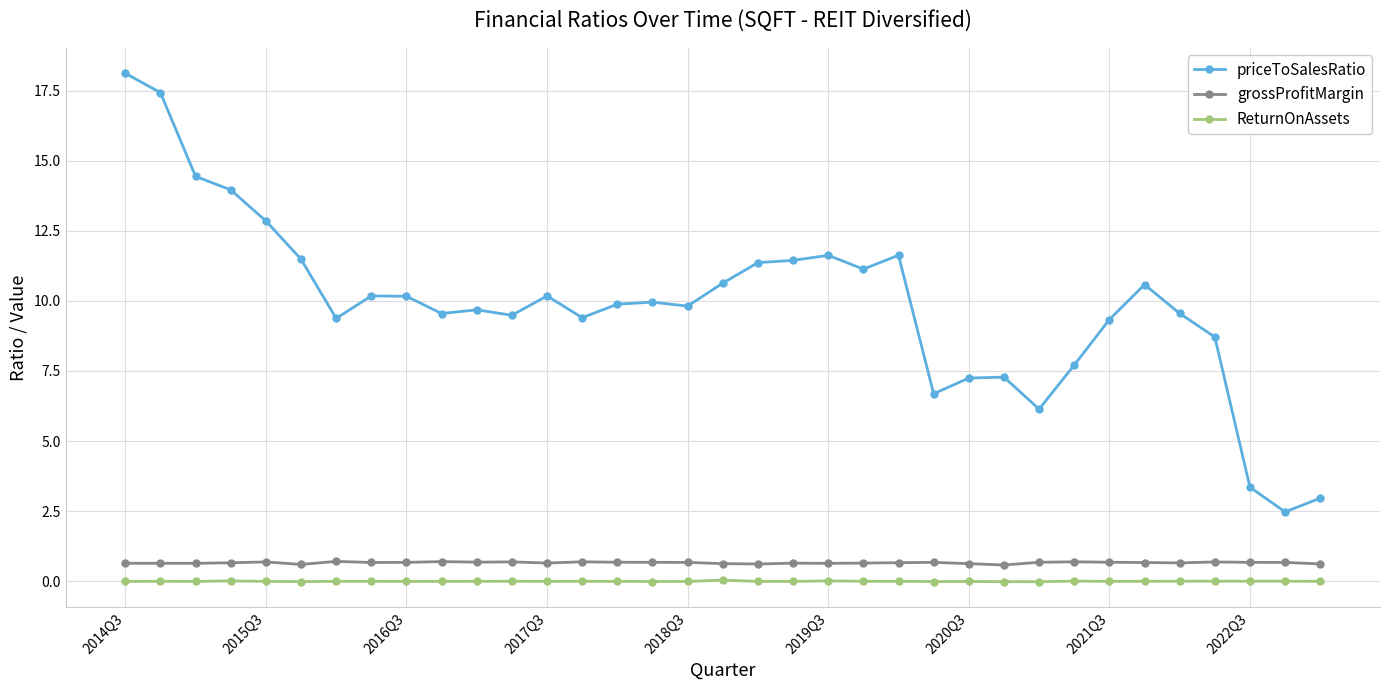

True or false: ReturnOnAssets has more than 1 interior local peaks.

True